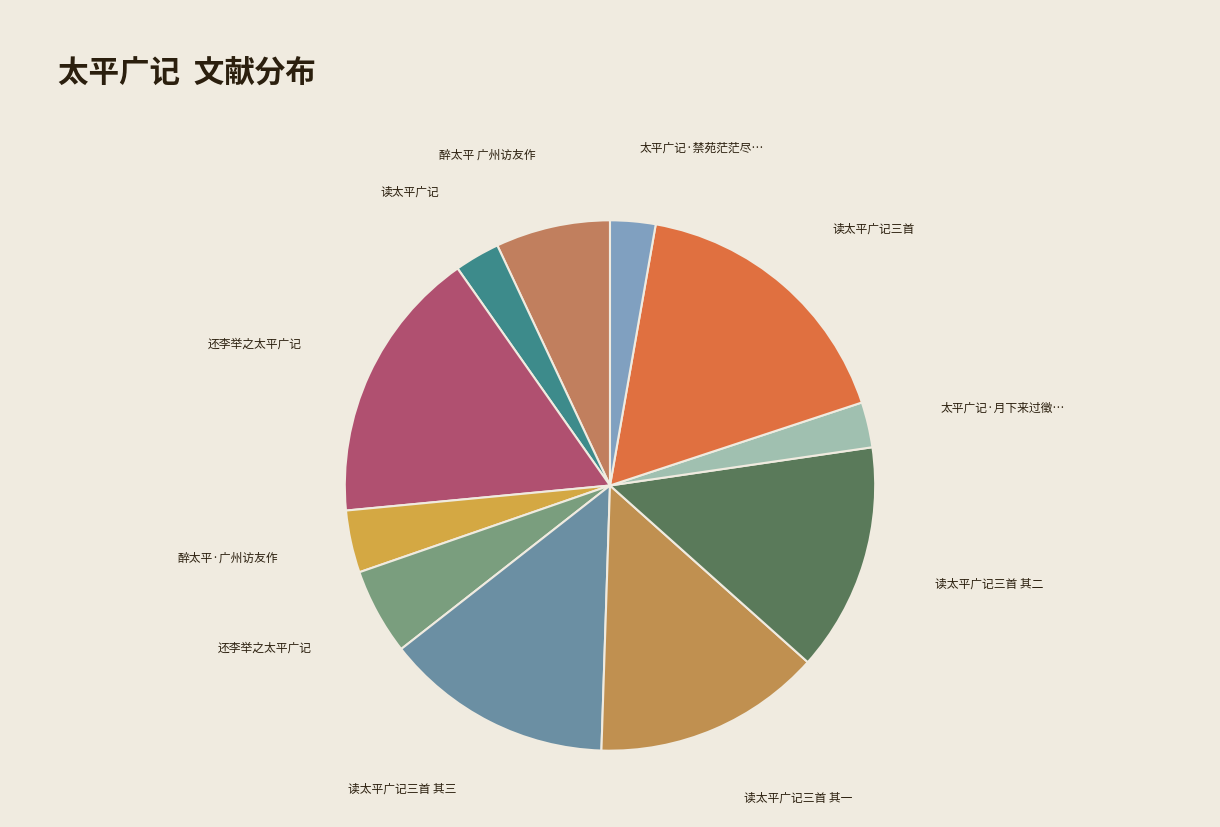

Count the number of slices in the pie.

11